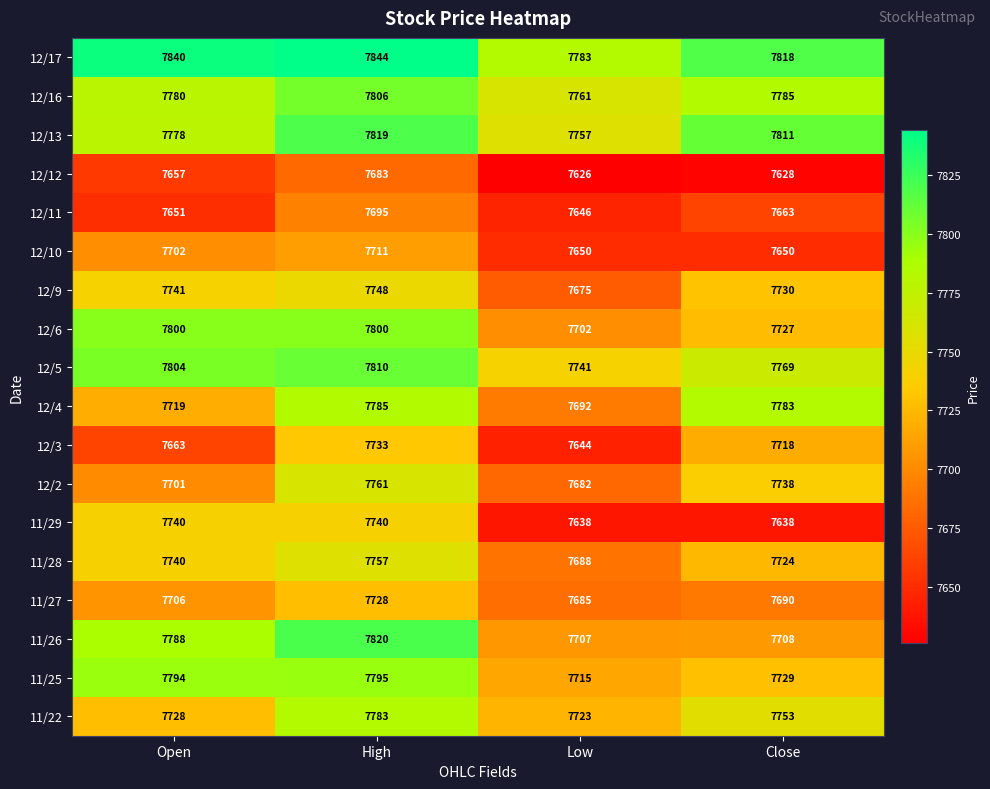

What is the difference between the highest and lowest values at High?

161